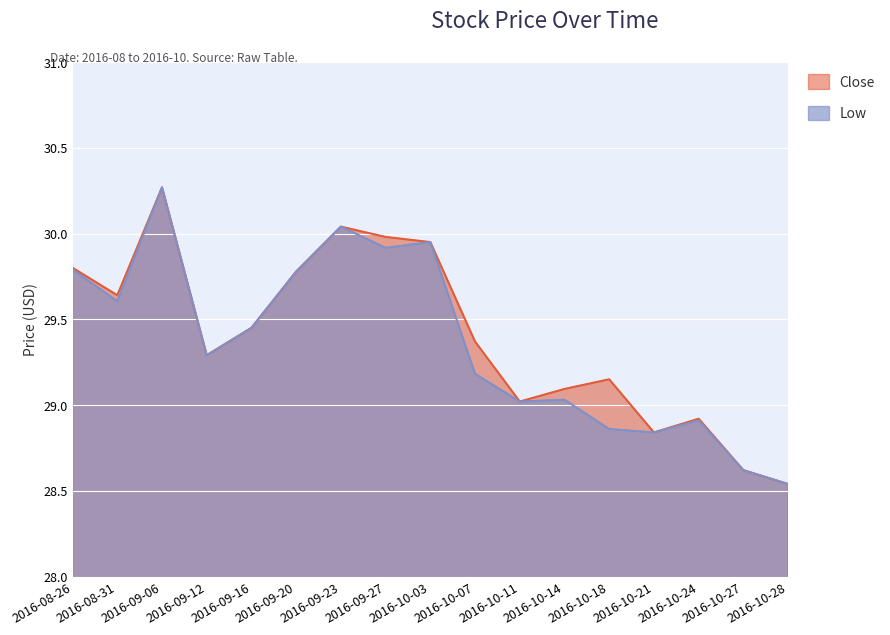

Is it true that Close equals 30.3 at 2016-09-06?

True